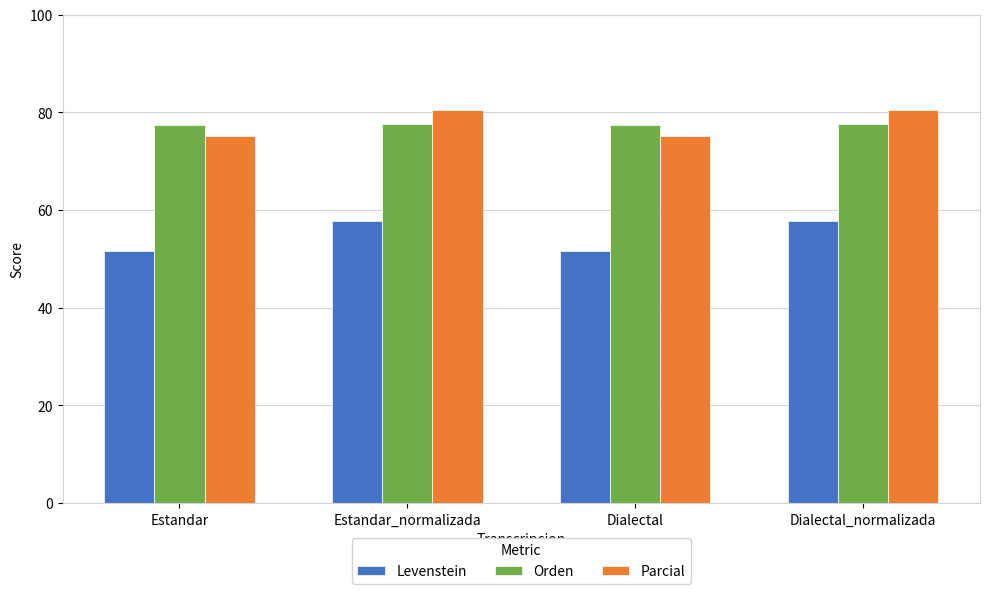

What is the label of the 2nd bar from the left?

Estandar_normalizada